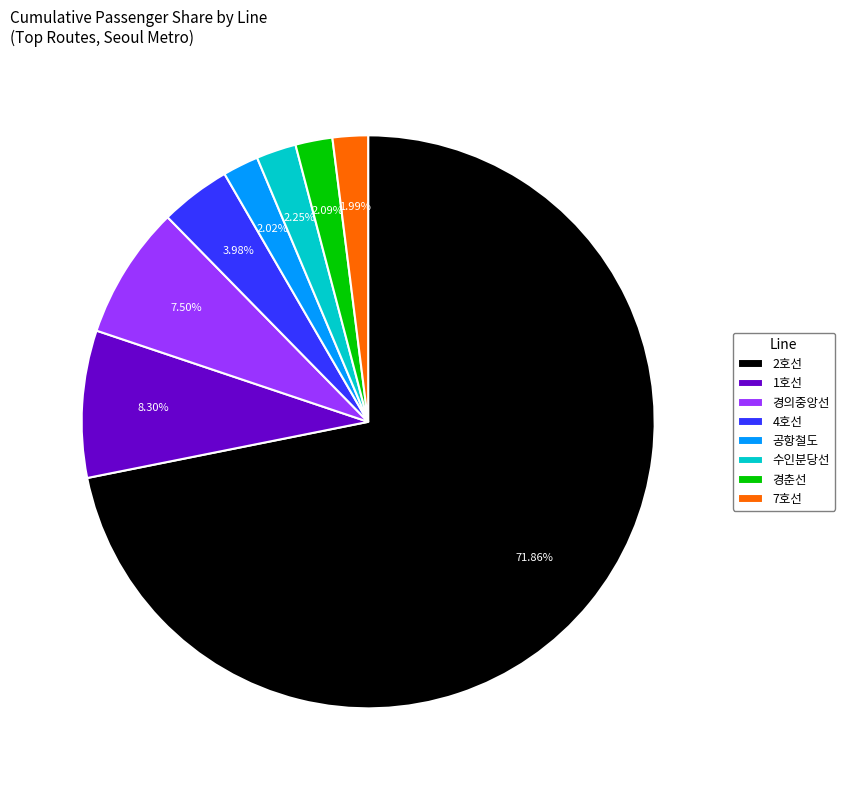

To the nearest percent, what portion does 2호선 represent?

72%